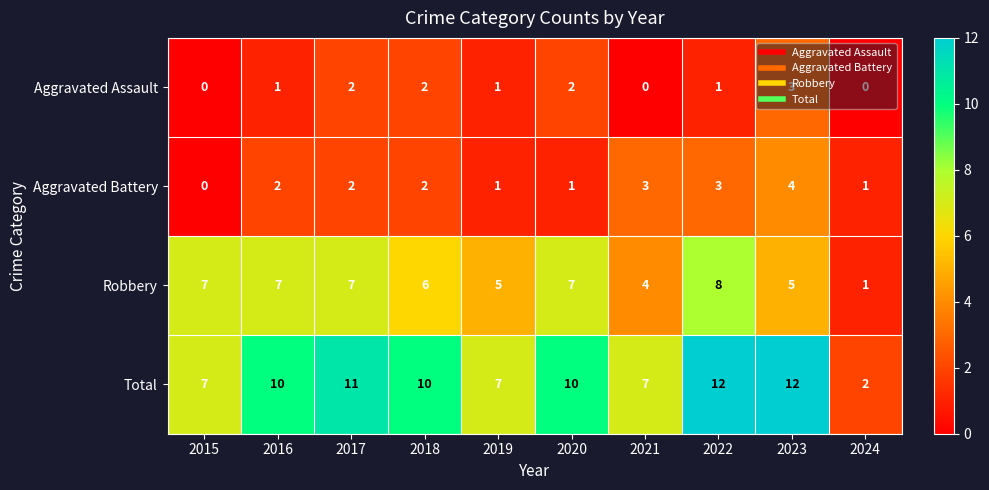

Which series has the widest spread of values?

Total